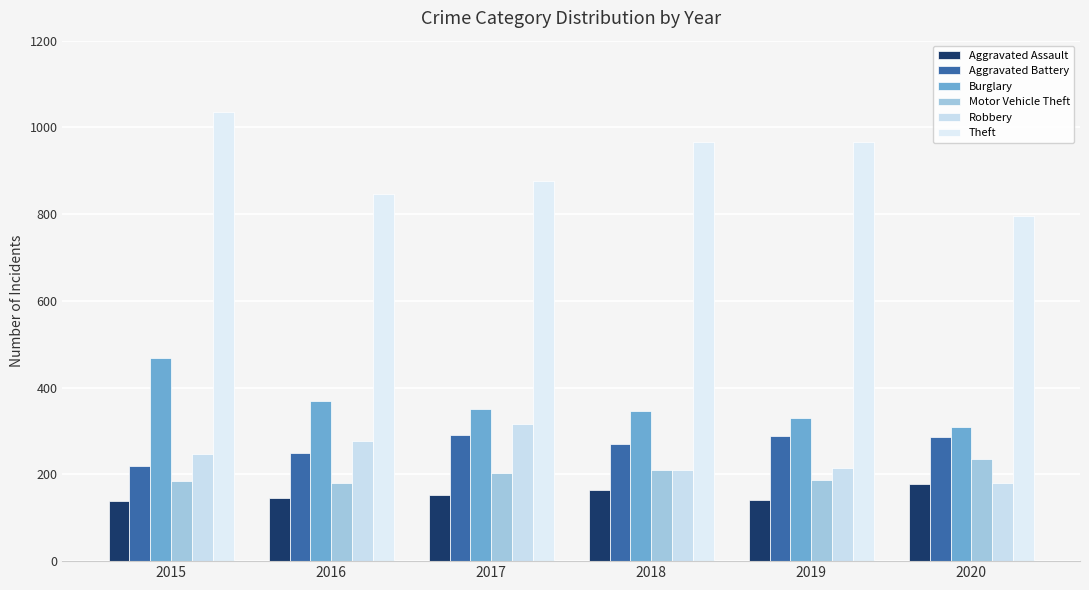

What is the difference between the highest and lowest values at 2018?

804